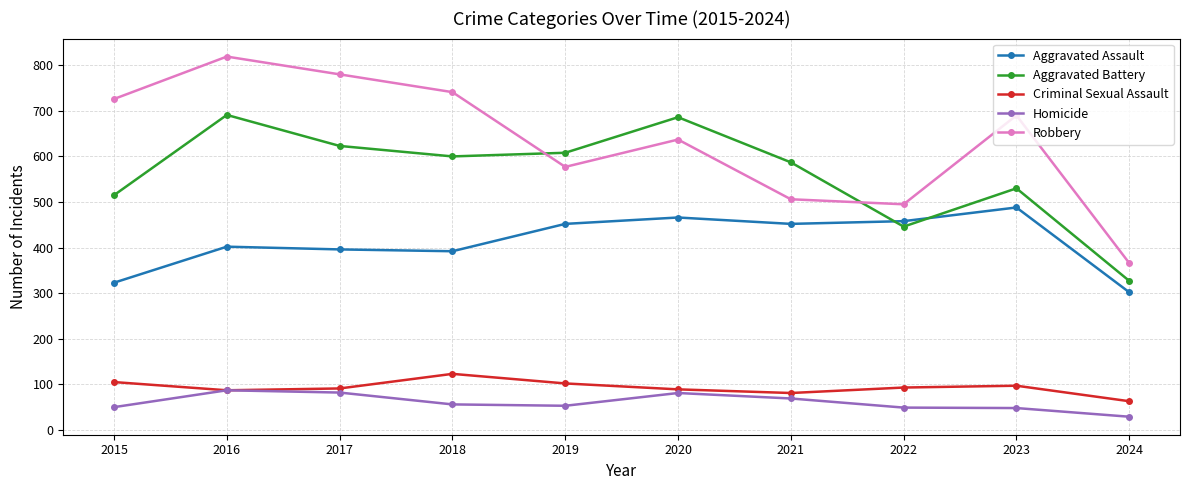

At which category is the sum across all series the highest?

2016